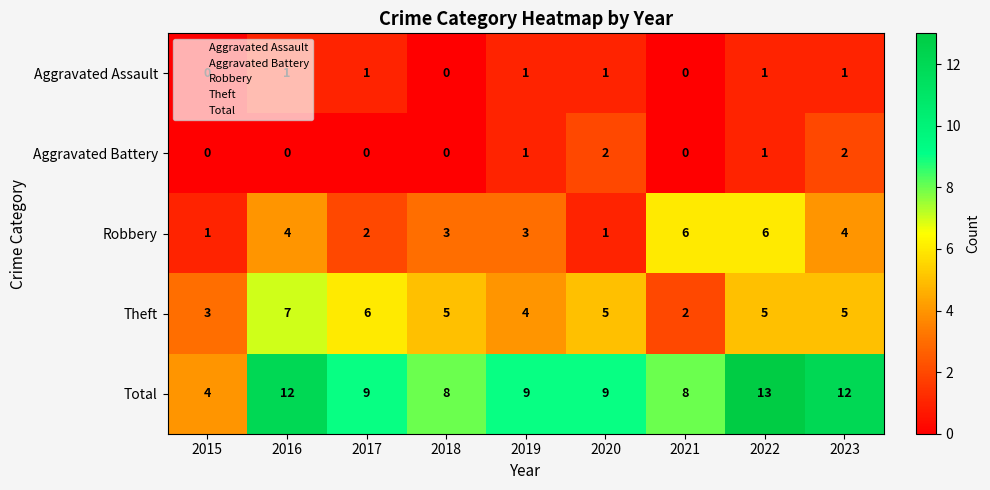

What value does the Robbery series have at 2016?

4